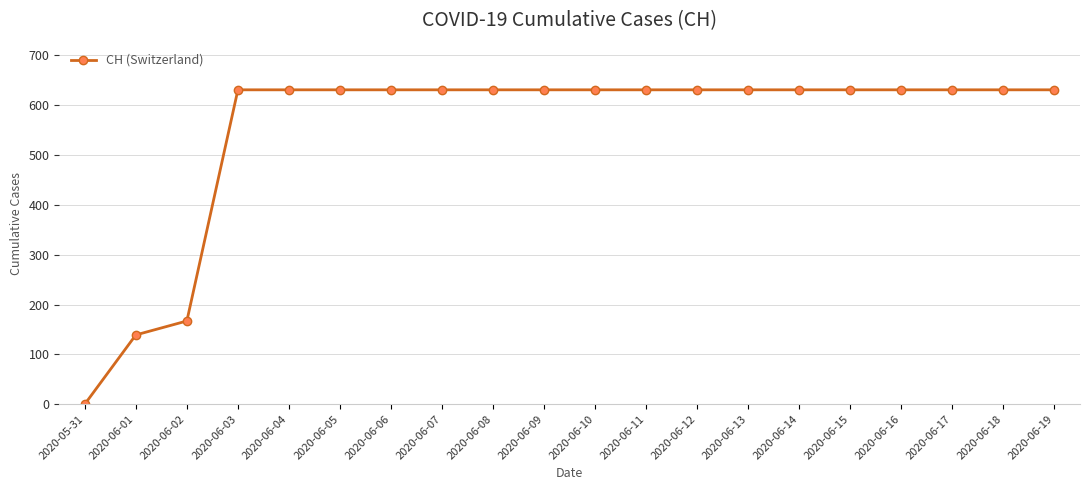

Reading left to right, what are all the values shown in this chart?

2020-05-31=0	2020-06-01=139	2020-06-02=167	2020-06-03=631	2020-06-04=631	2020-06-05=631	2020-06-06=631	2020-06-07=631	2020-06-08=631	2020-06-09=631	2020-06-10=631	2020-06-11=631	2020-06-12=631	2020-06-13=631	2020-06-14=631	2020-06-15=631	2020-06-16=631	2020-06-17=631	2020-06-18=631	2020-06-19=631